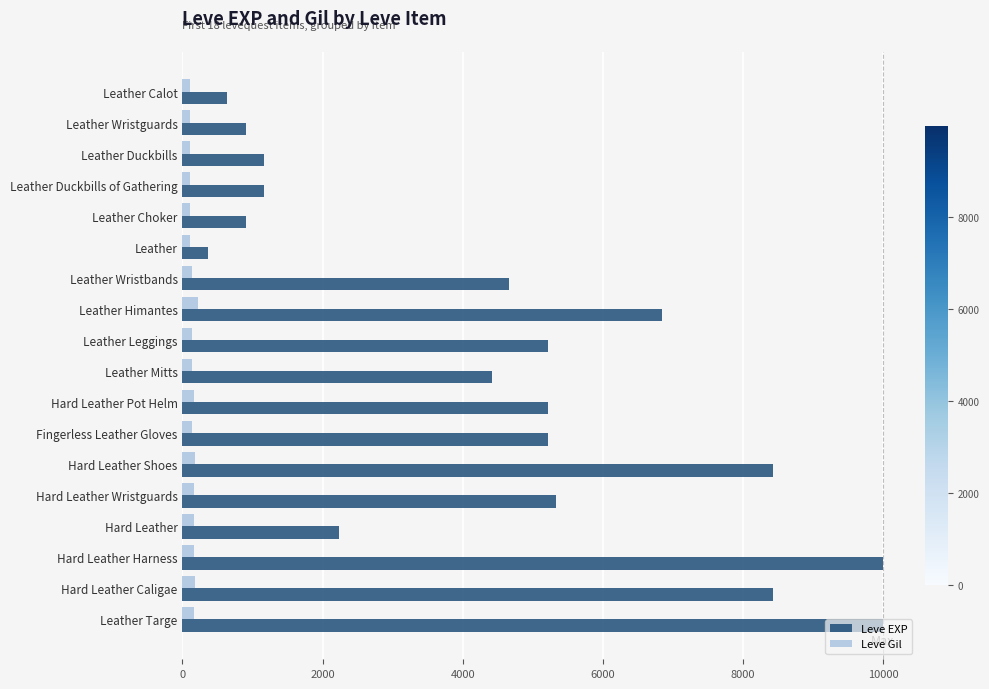

The value of Leve EXP at Fingerless Leather Gloves is 7466. True or false?

False